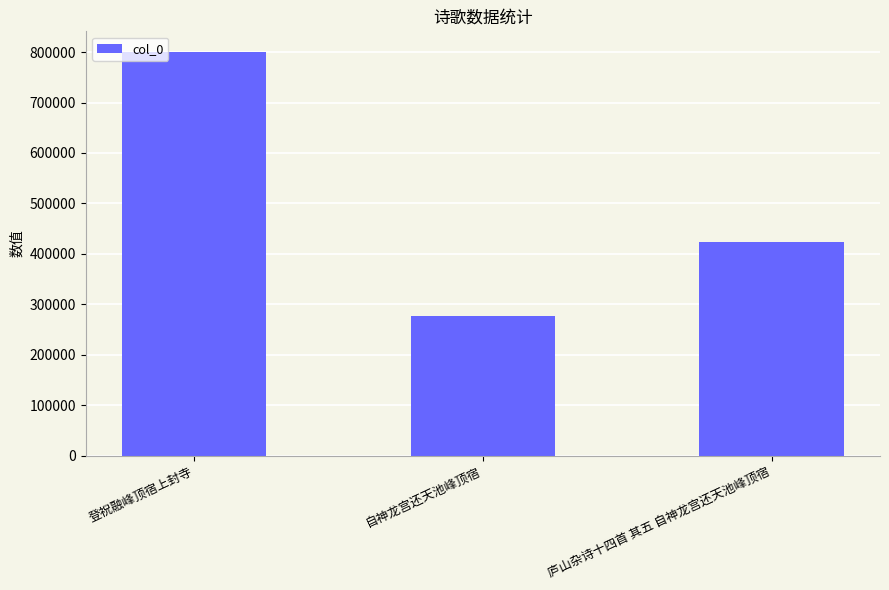

What is the change in value from 登祝融峰顶宿上封寺 to 自神龙宫还天池峰顶宿?

-523502